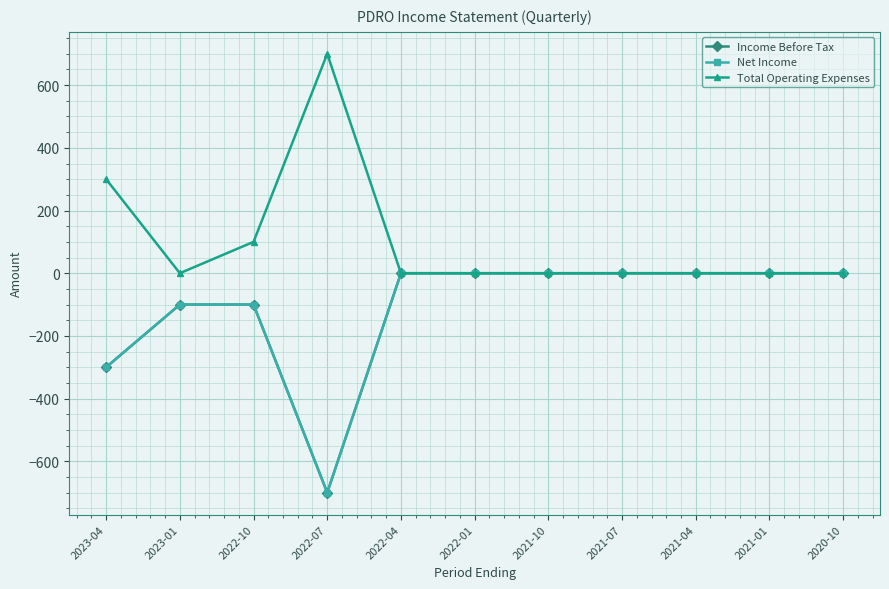

Is this an area chart (filled region under the line)?

No